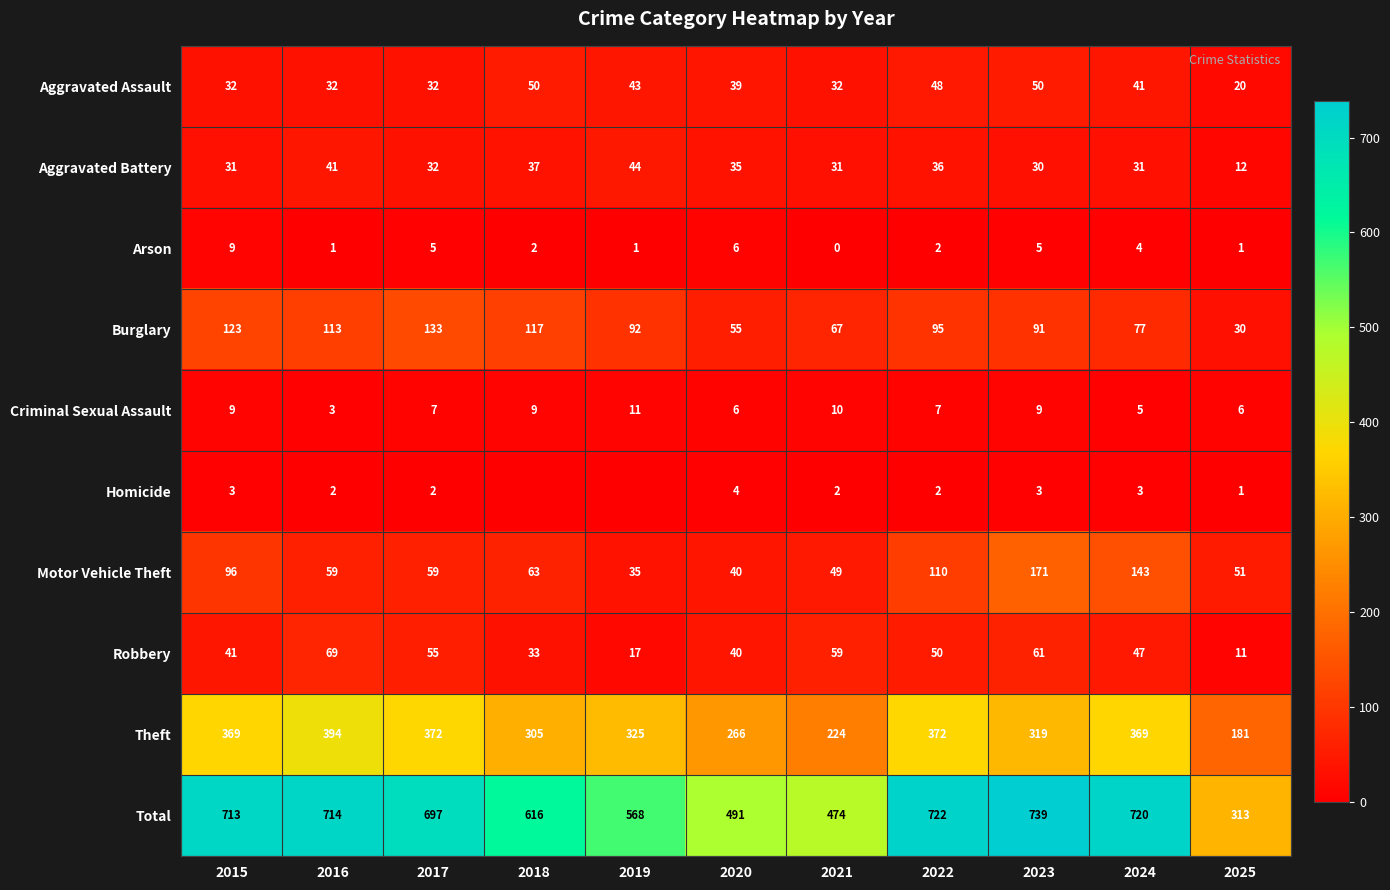

Which series changed the most between 2015 and 2016?

Motor Vehicle Theft